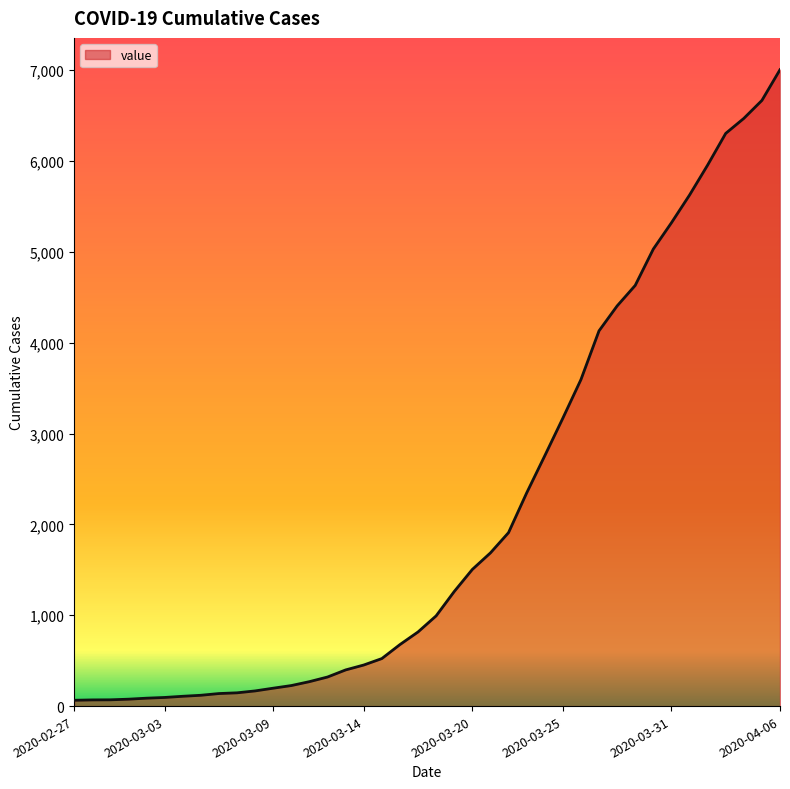

What is the change in value from 2020-03-19 to 2020-03-30?

+3769